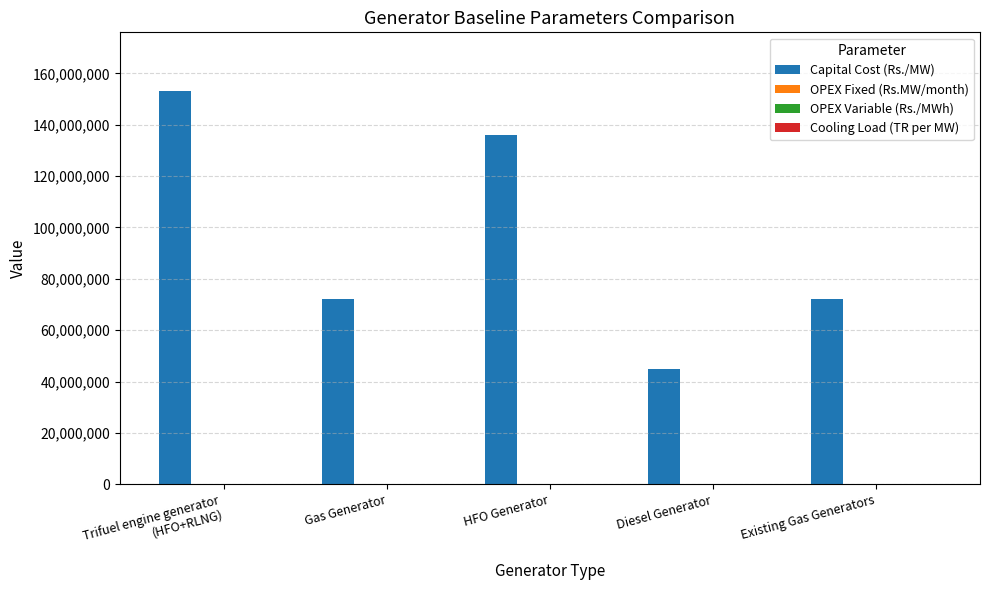

Count the number of categories in the chart.

5